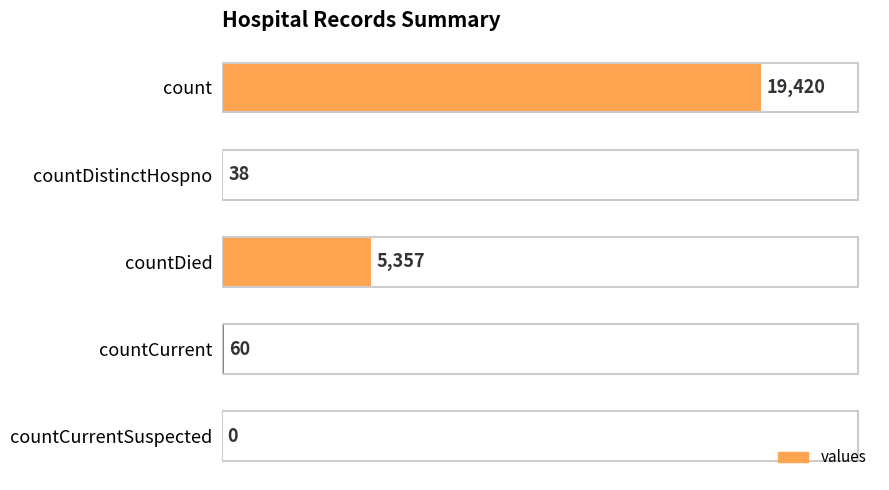

What is the sum of the values at countCurrent and count?

19480